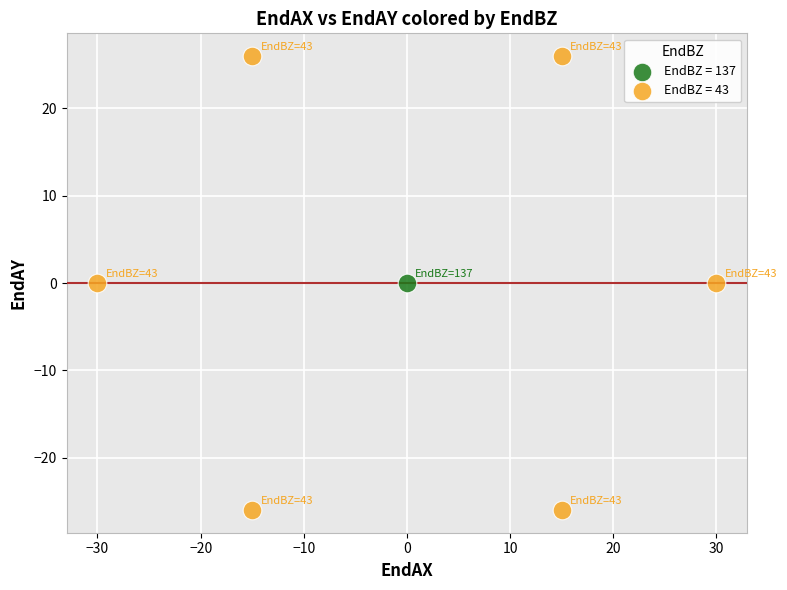

What are all the series names shown in the legend?

EndBZ = 137, EndBZ = 43